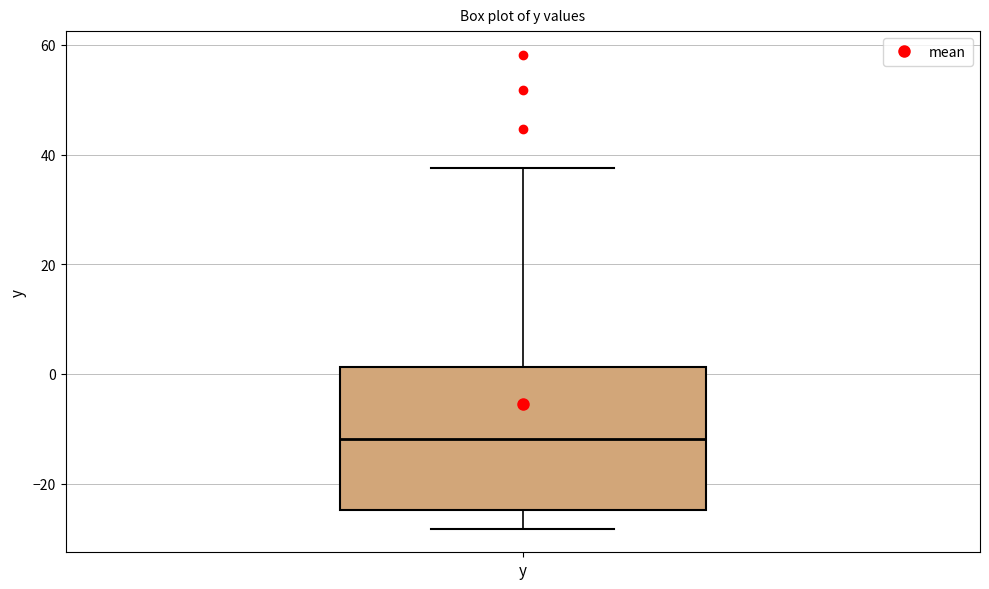

Transcribe this box plot: give where the median line is, the range the box spans, and where the two whiskers end, as read against the y-axis. The values are not printed on the chart, so give them approximately, as read against the axis.

median -12, box -24 to 2, whiskers -28 to 38